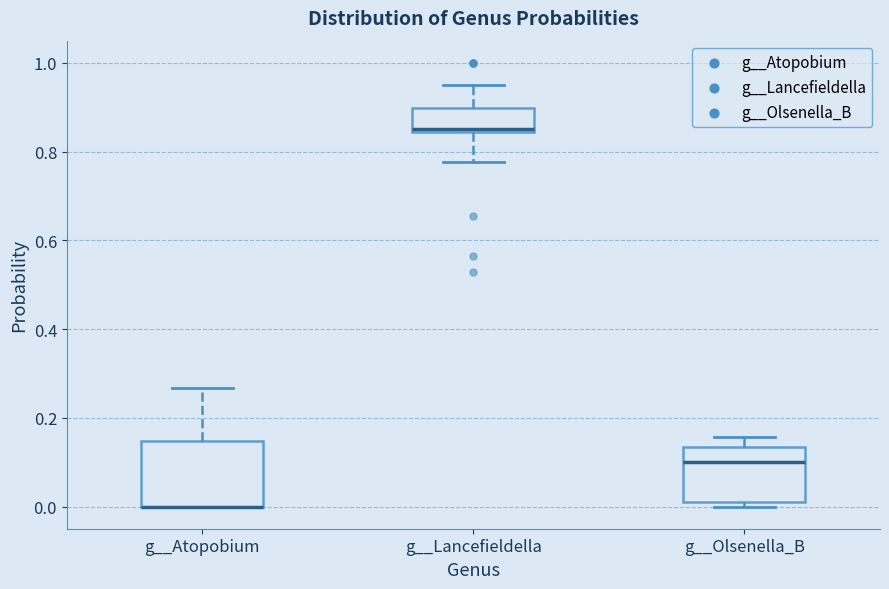

Where is the lower edge of the box for g__Lancefieldella on the y-axis? The values are not printed on the chart, so give them approximately, as read against the axis.

0.84